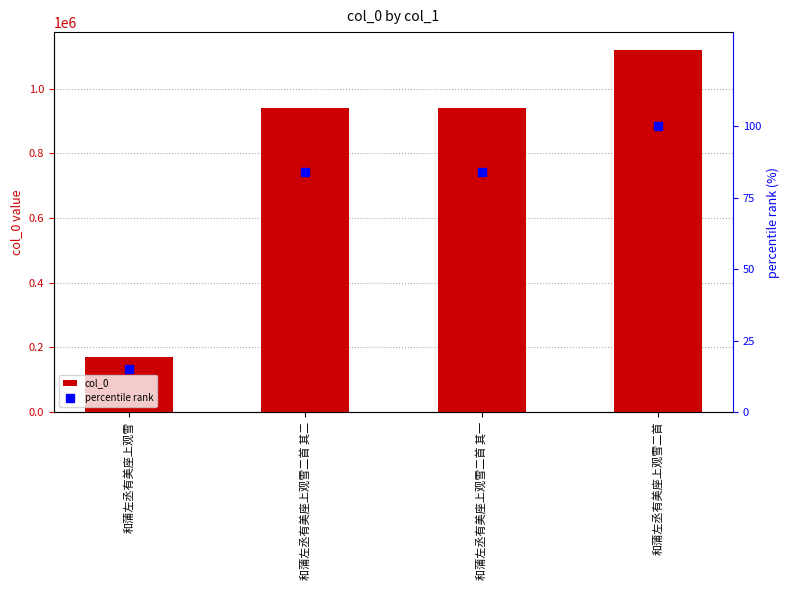

Which series has the largest total across all categories?

col_0